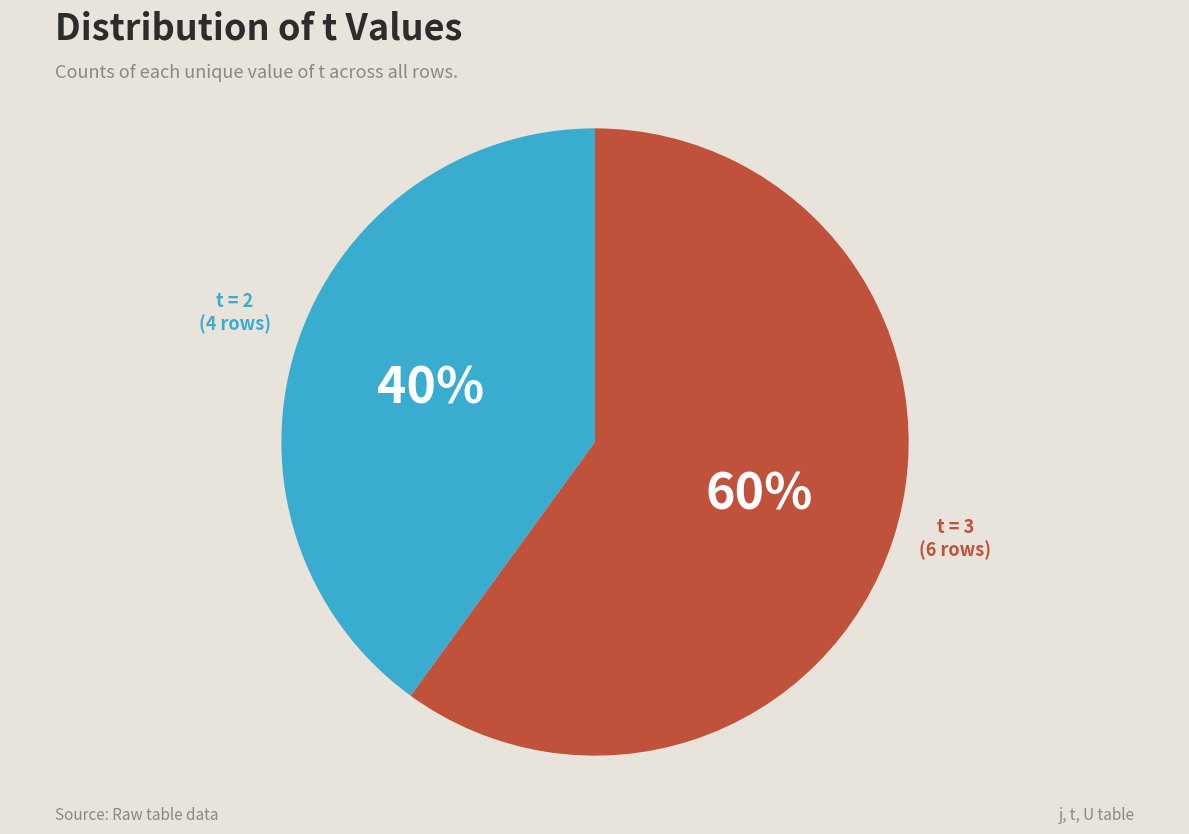

To the nearest percent, what is the difference between the largest and smallest slice percentages?

20%